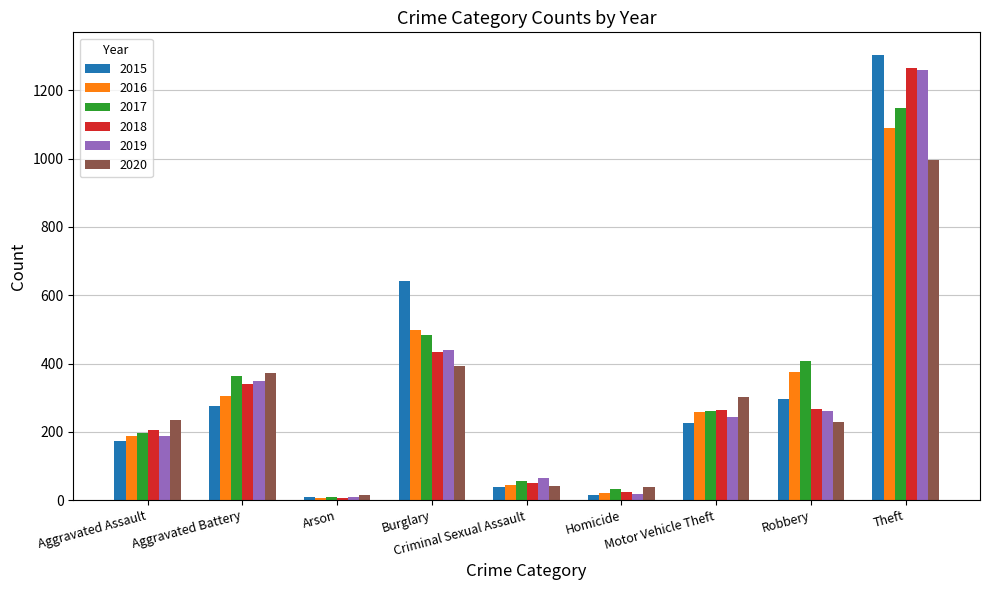

What is the sum of all 2016 values?

2784